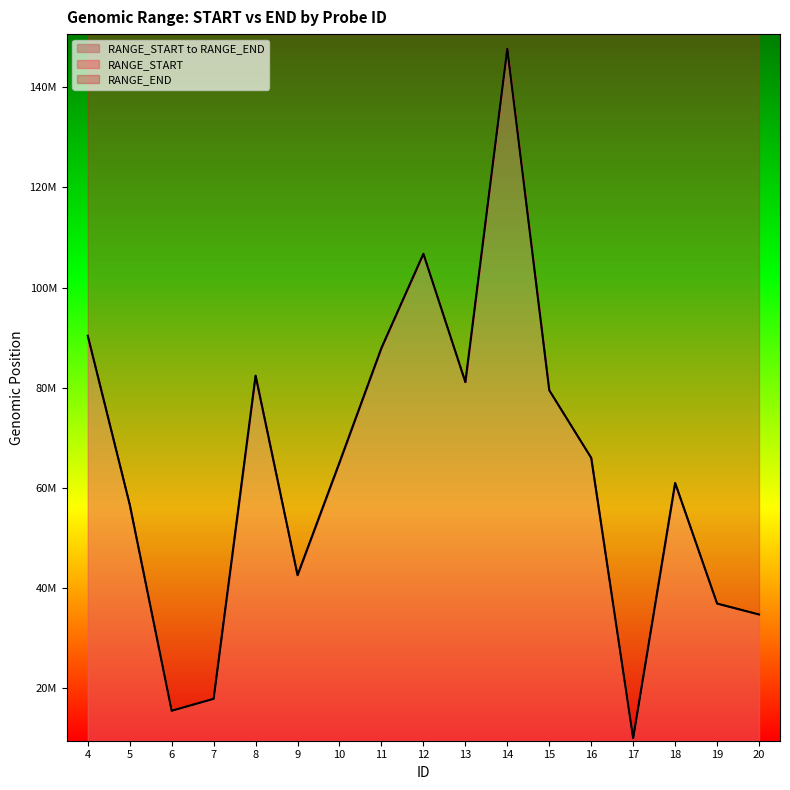

True or false: RANGE_START and RANGE_END intersect in this chart.

False